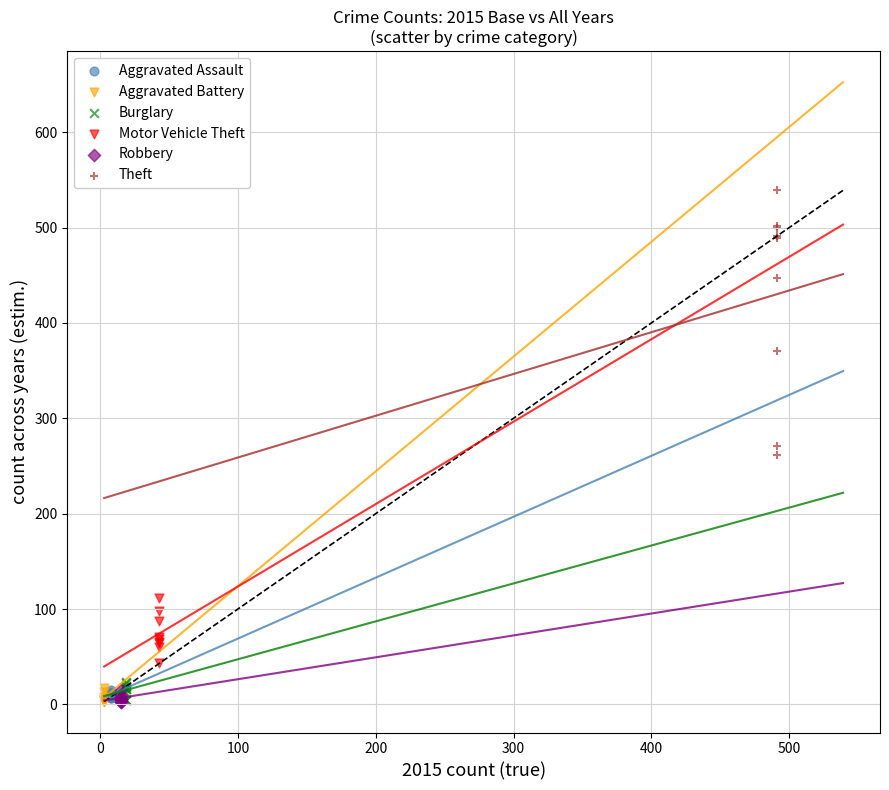

Which series has the largest Y range (max minus min)?

Theft